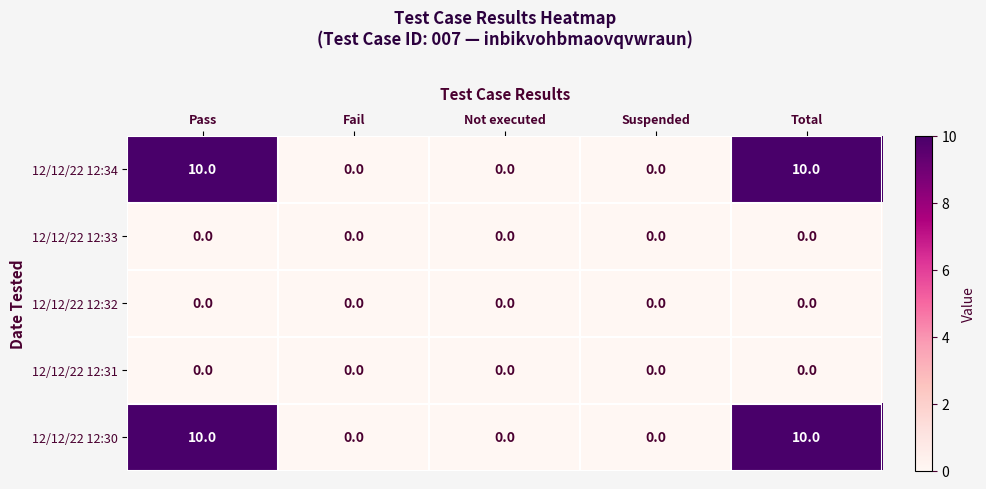

What is the maximum value shown in the chart?

10